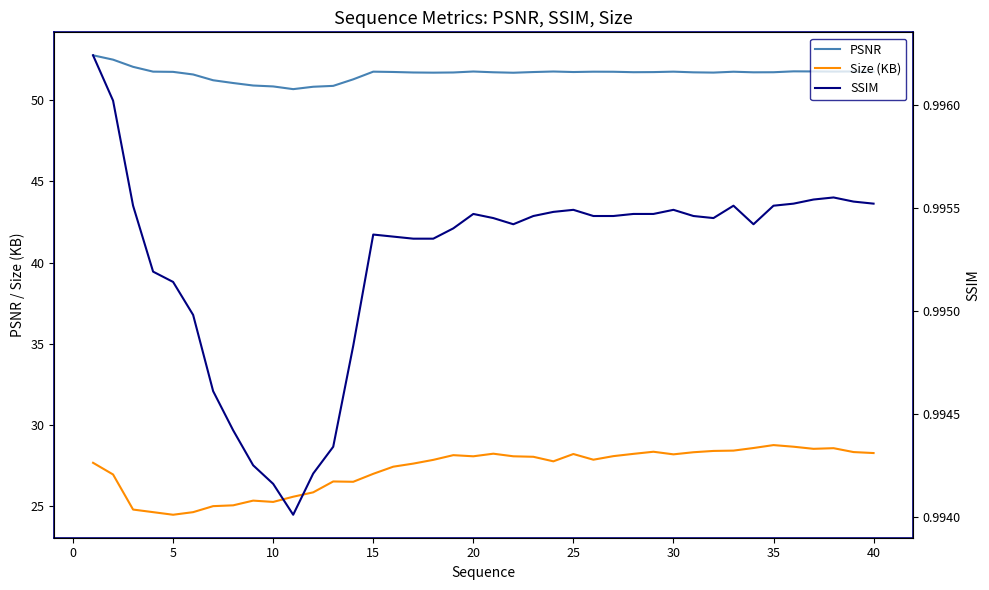

How many lines are shown in the chart?

3